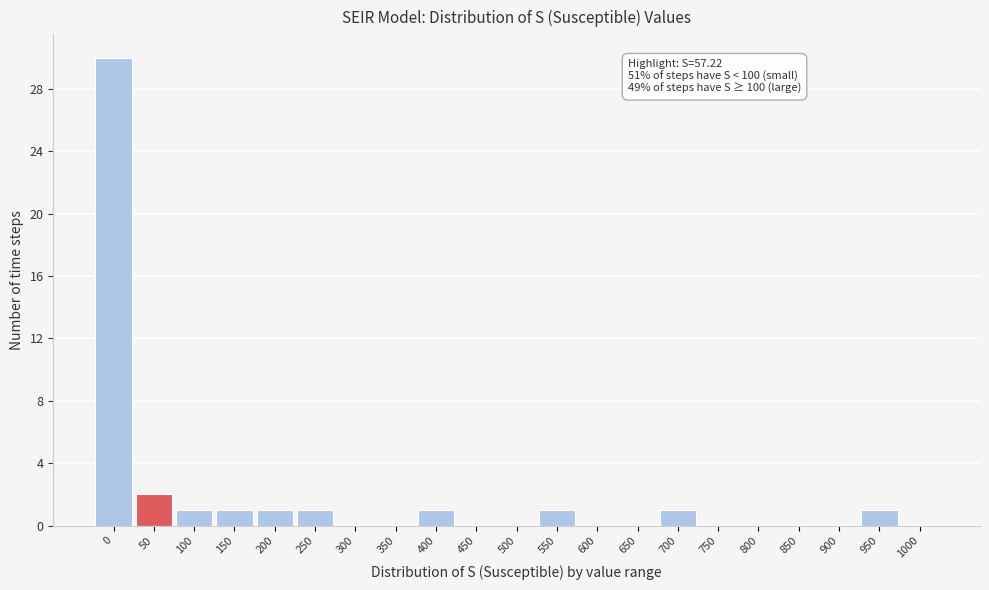

Reading left to right, list all the values displayed in this chart.

0=30	50=2	100=1	150=1	200=1	250=1	300=0	350=0	400=1	450=0	500=0	550=1	600=0	650=0	700=1	750=0	800=0	850=0	900=0	950=1	1000=0